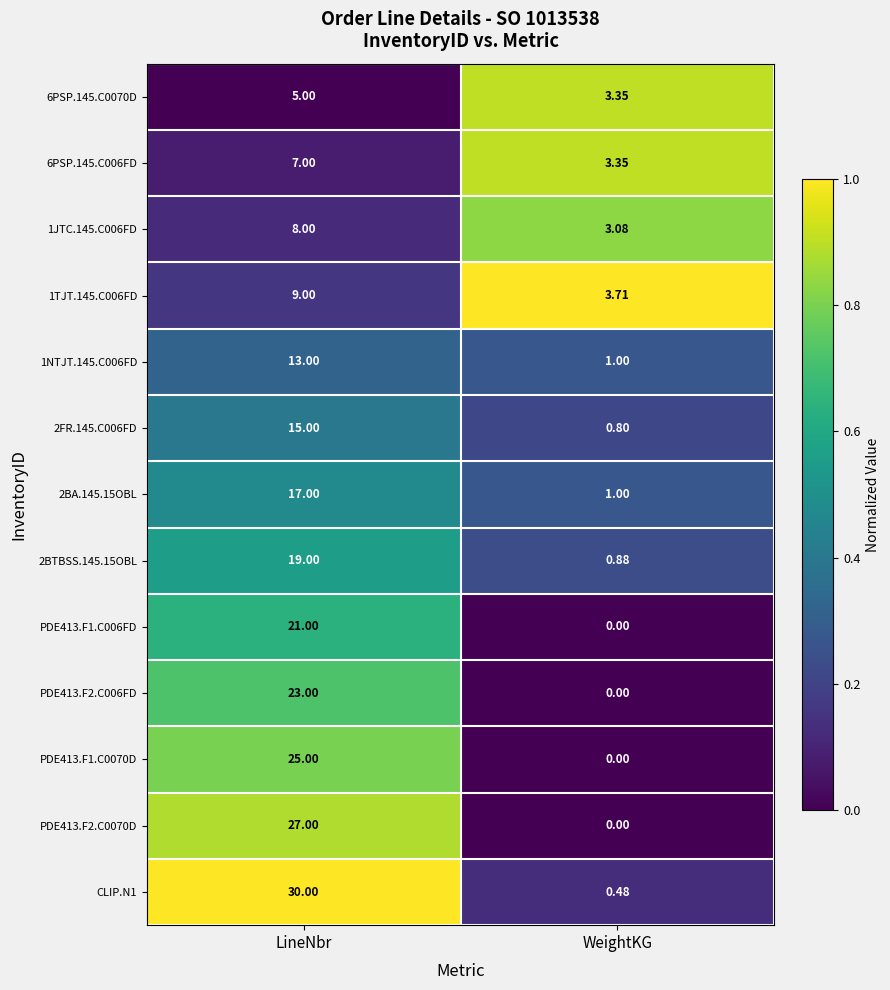

Count the number of data series in this chart.

13